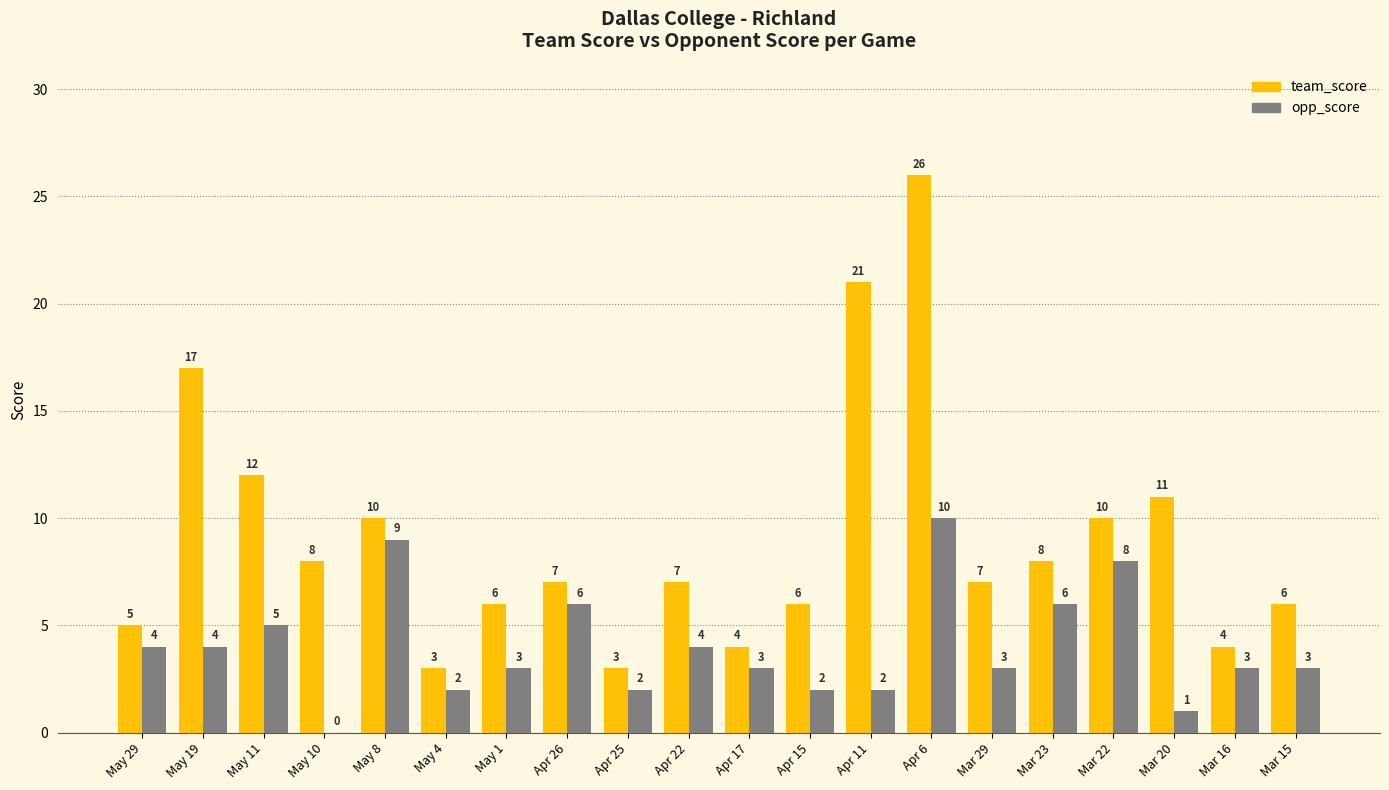

Does the chart contain stacked bars?

No